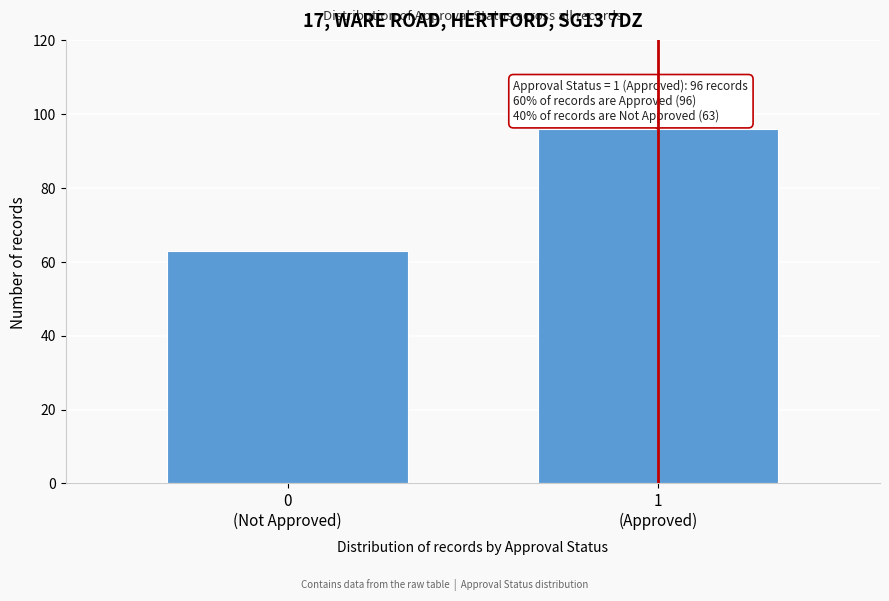

Reading right to left, extract all data points from this chart.

96	63